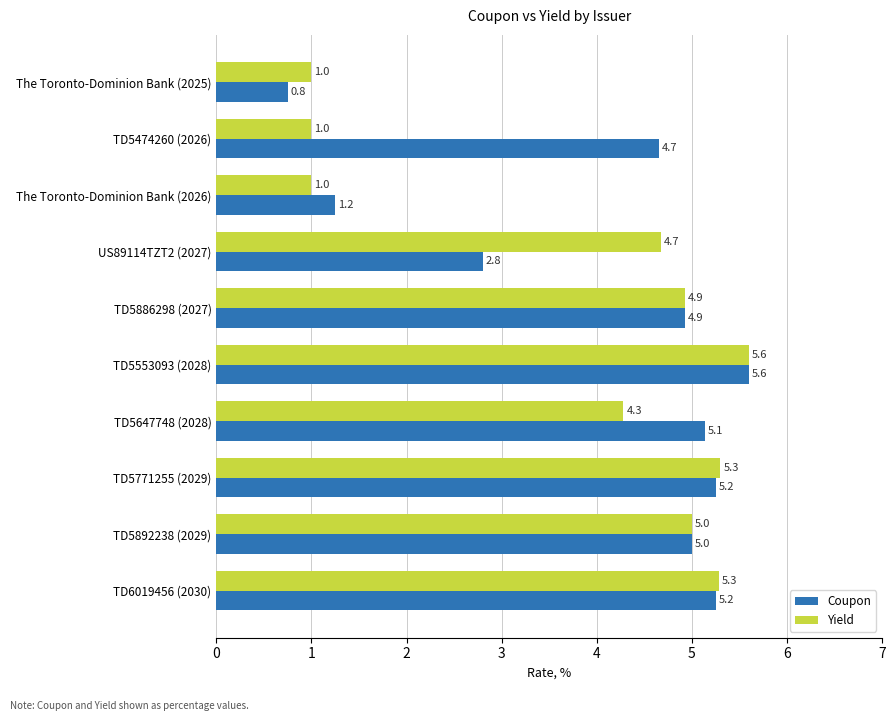

The value of Coupon at The Toronto-Dominion Bank (2026) is 0.4. True or false?

False